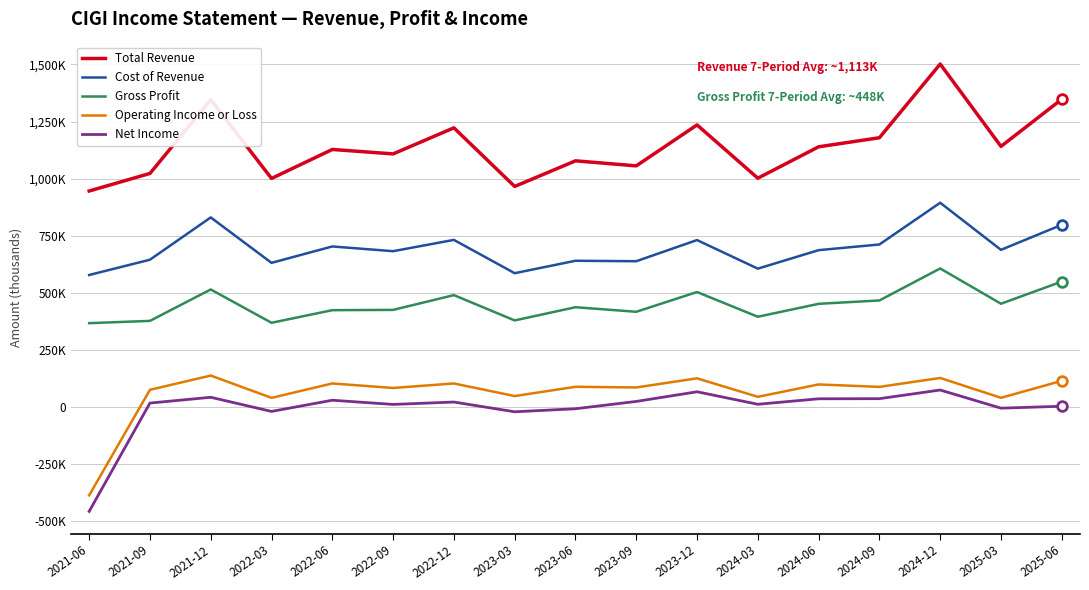

True or false: Cost of Revenue and Gross Profit intersect in this chart.

False